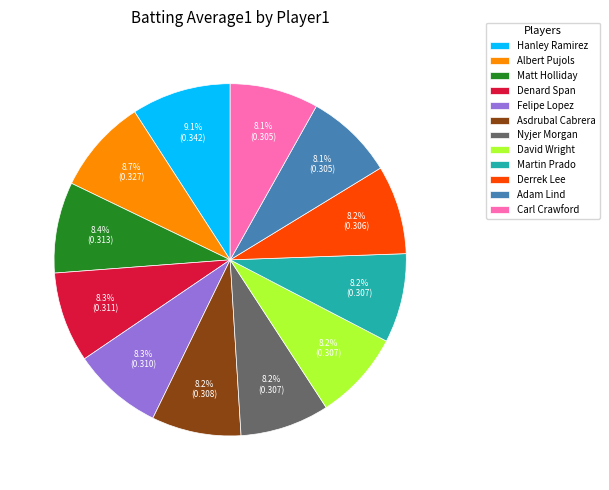

What percentage is the Albert Pujols slice, to the nearest percent?

9%